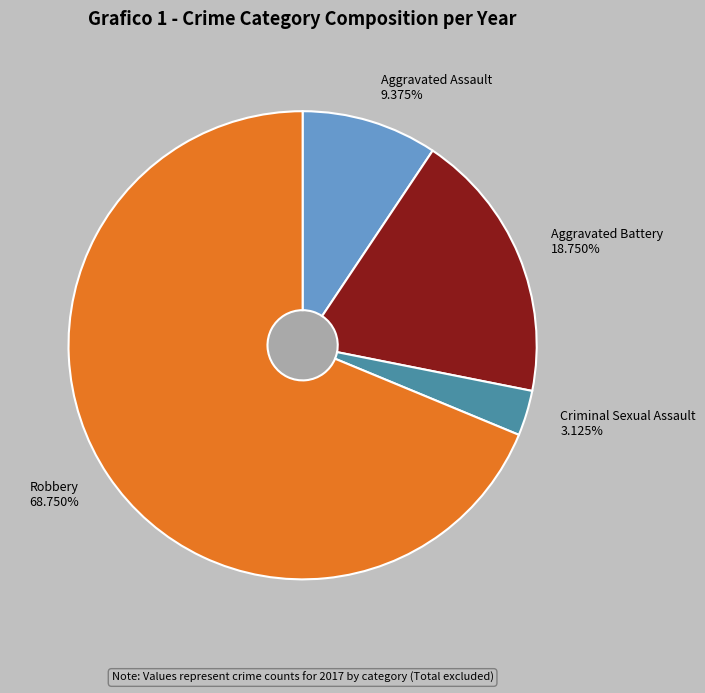

Which slice represents more than half of the pie?

Robbery